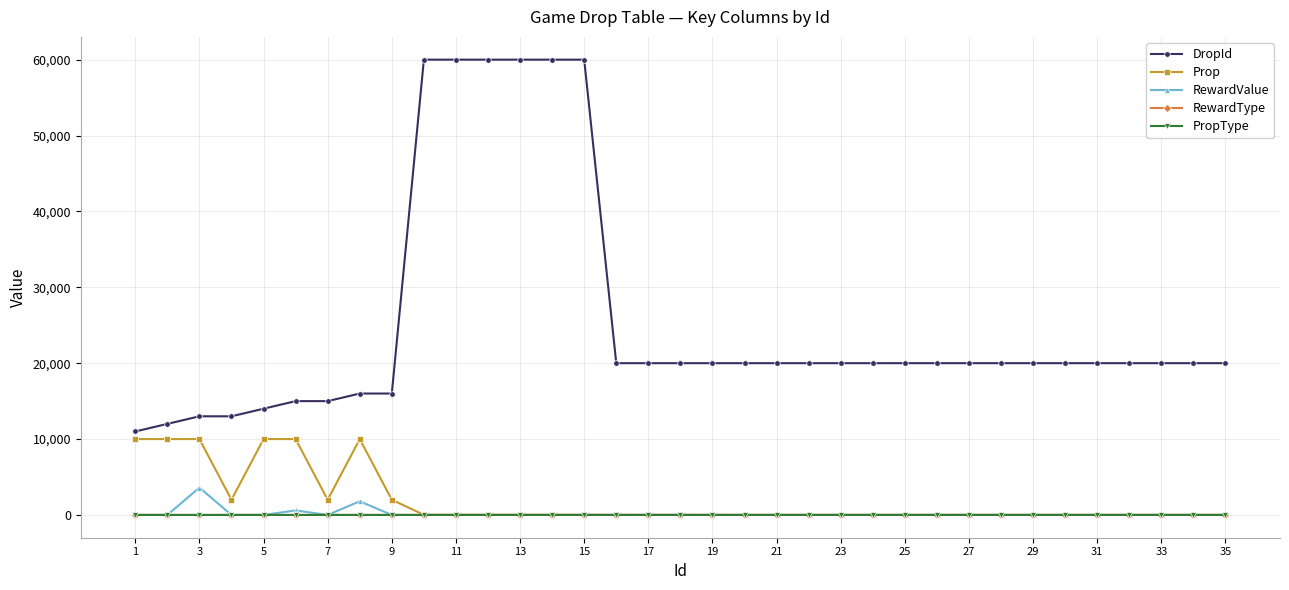

True or false: RewardType and DropId cross at least once.

False